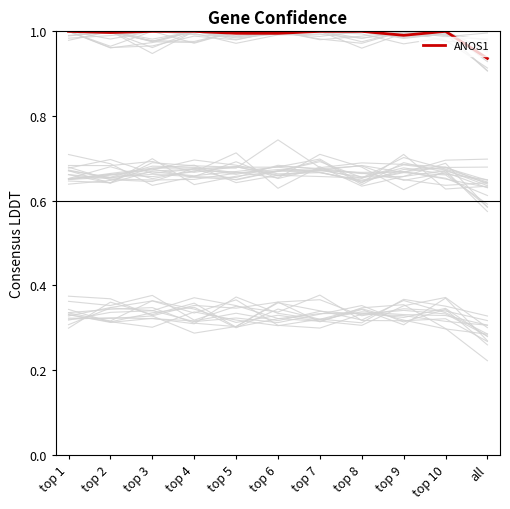

How many points are higher than both their immediate neighbors (excluding endpoints)?

1